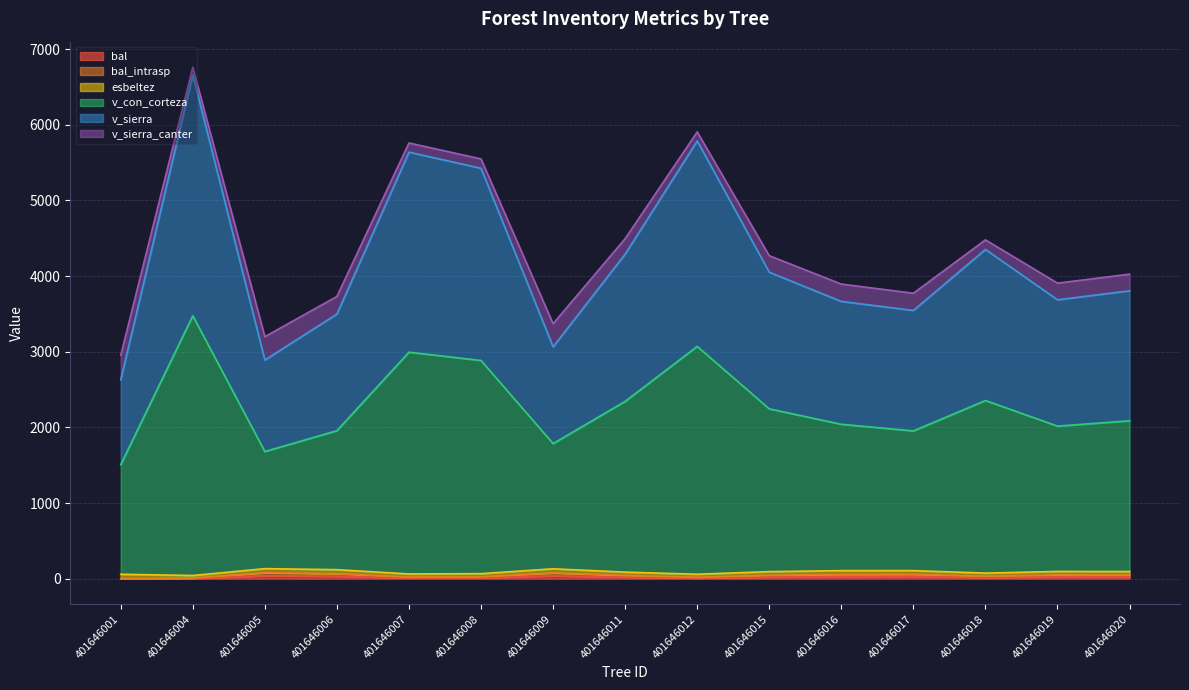

In bal, how many points are lower than both neighbors (excluding endpoints)?

3